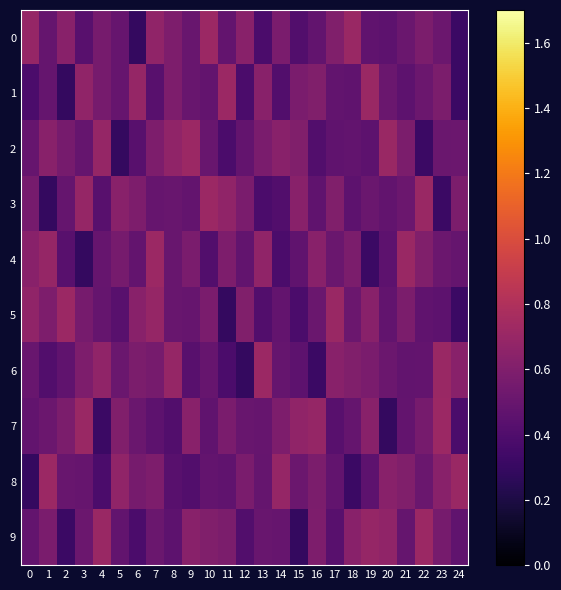

List the series in order of their peak value, highest first.

0, 1, 2, 3, 4, 5, 6, 7, 8, 9